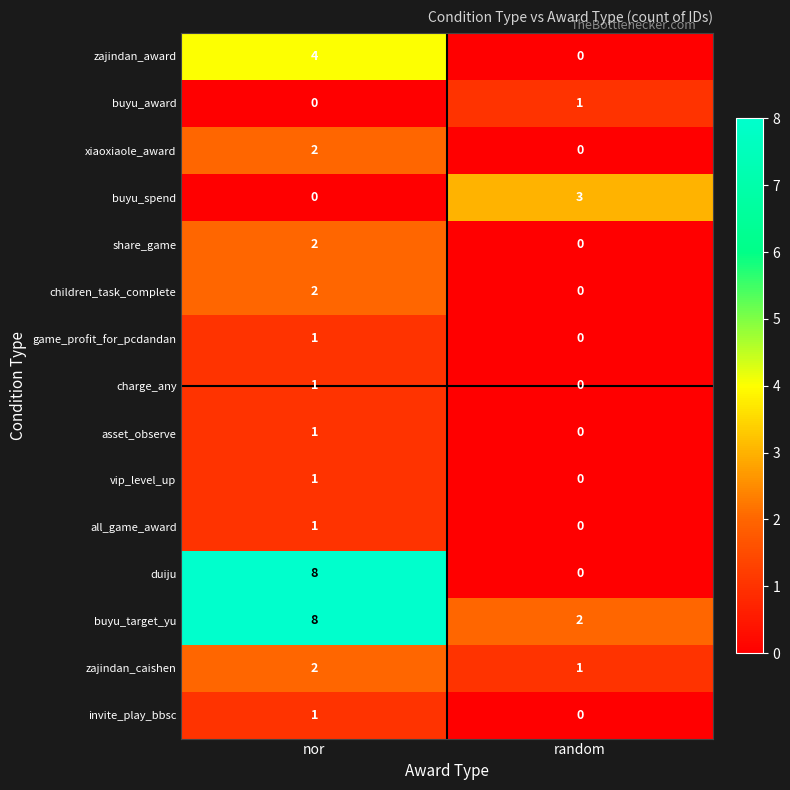

What is the total value across all series at random?

7